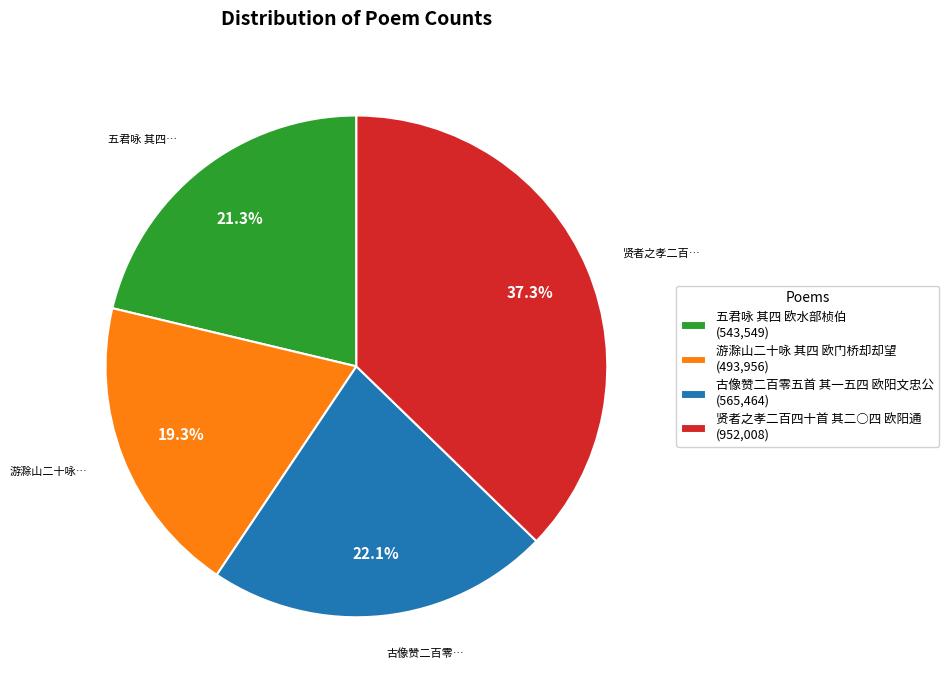

Is it true that 游滁山二十咏 其四 欧门桥却却望 is 19% of the pie?

True